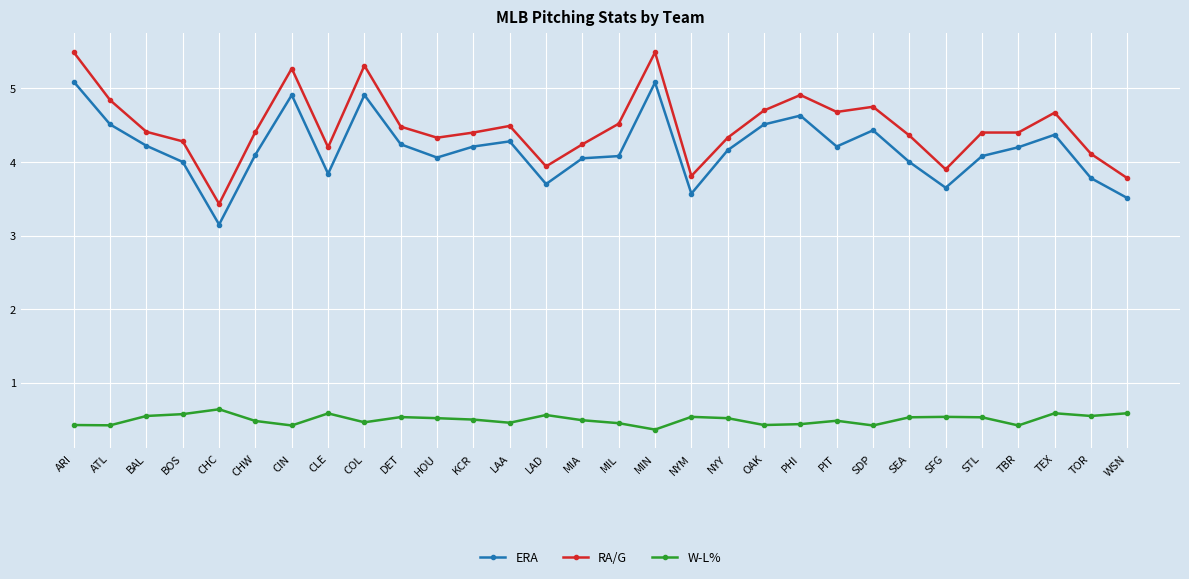

Rank the series by their maximum value, from highest to lowest.

RA/G, ERA, W-L%